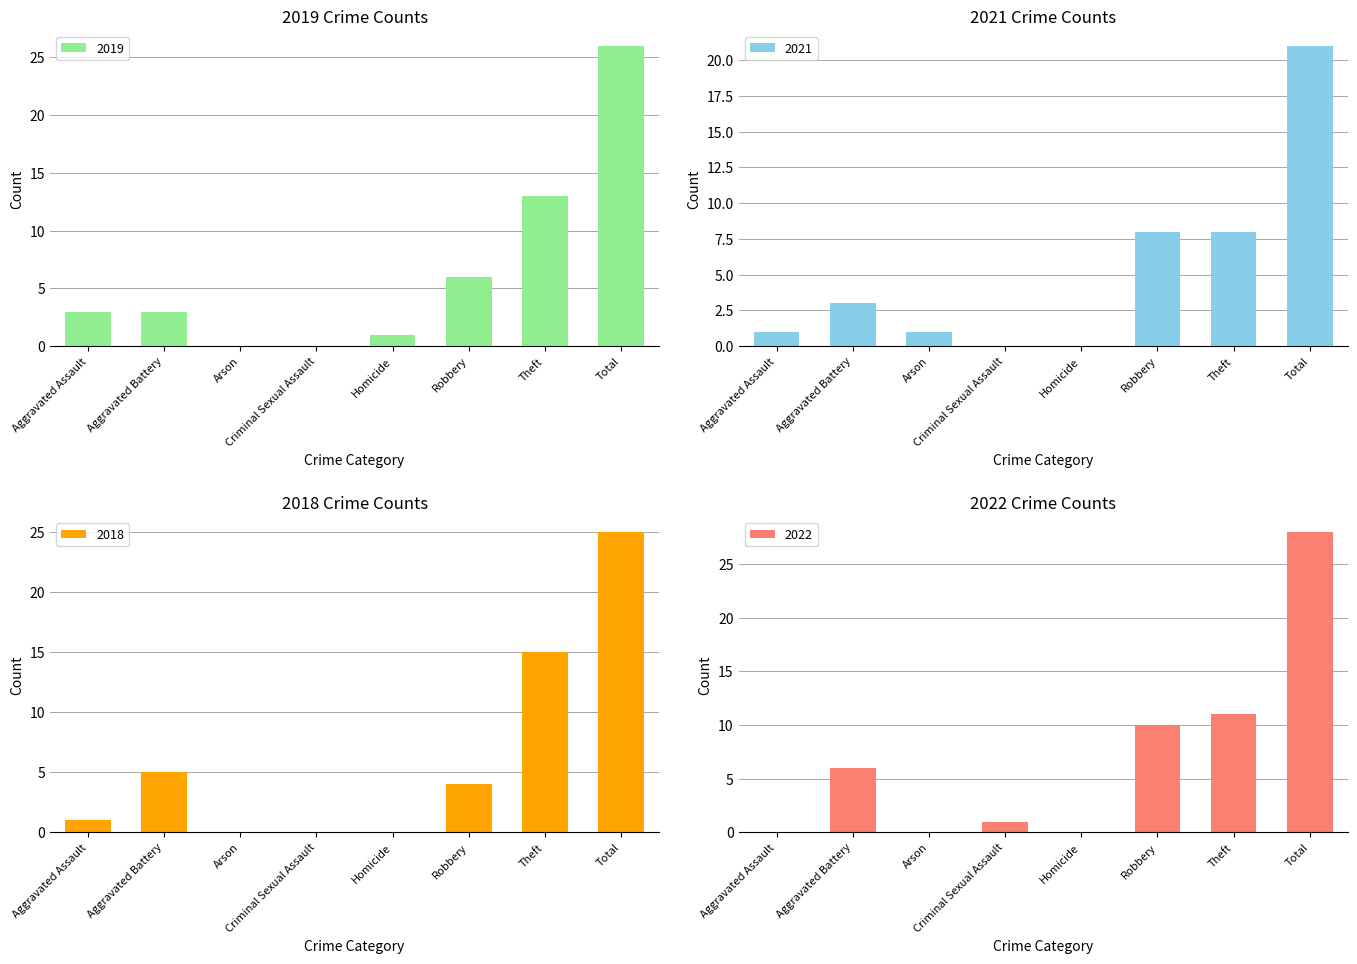

What value does the 2018 series have at Aggravated Battery?

5